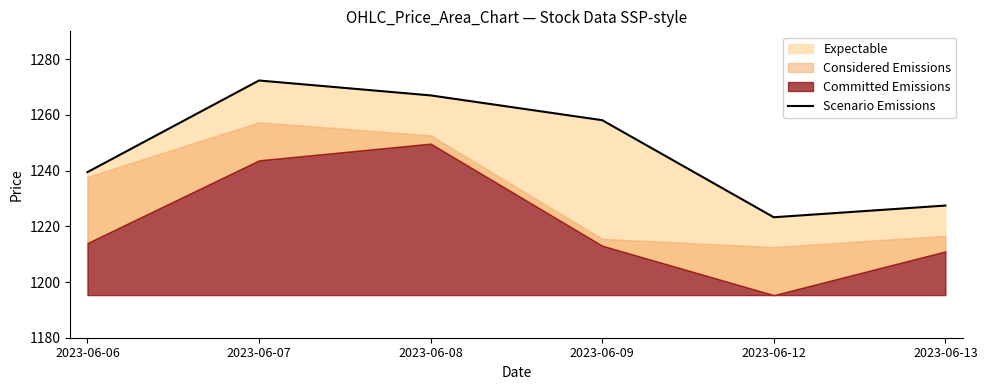

Where does the data first go above 1258?

2023-06-07